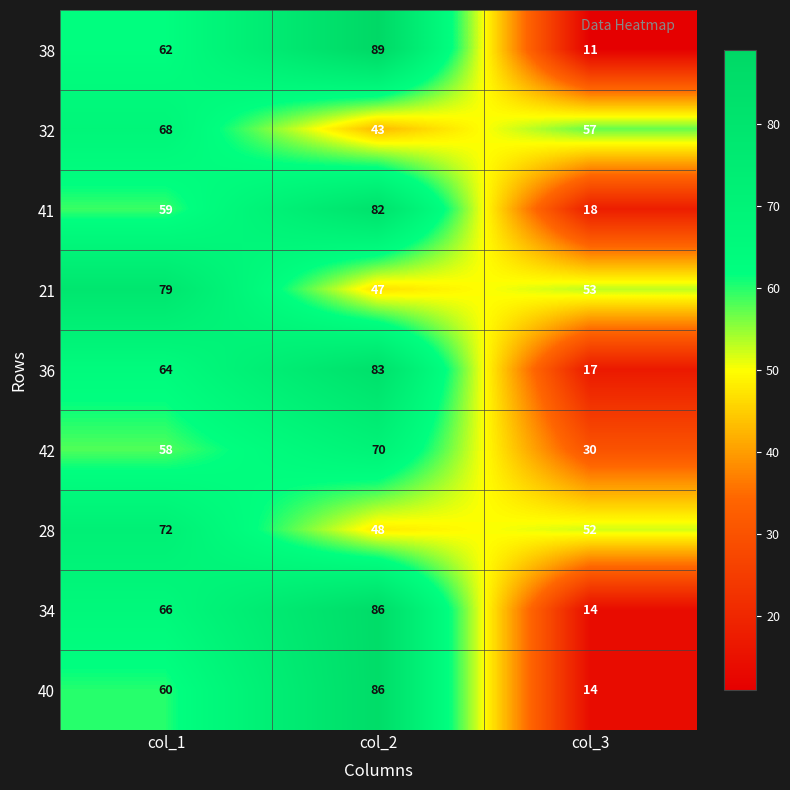

What is the difference between the 34 values at col_2 and col_3?

72